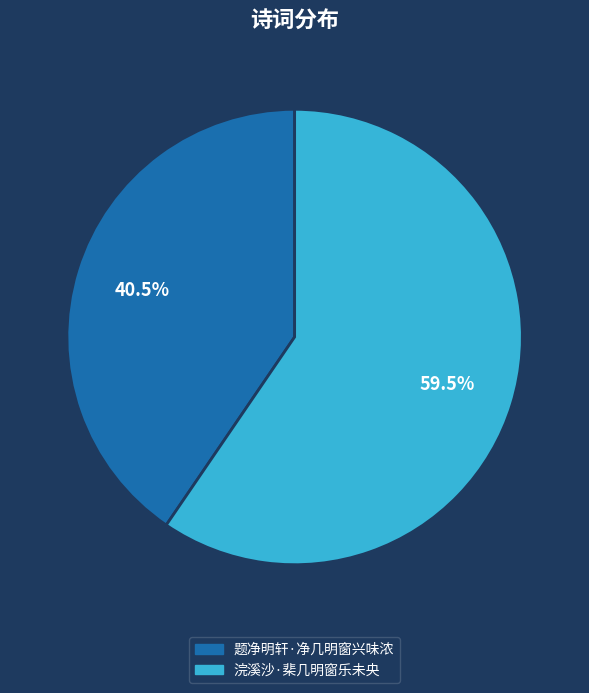

Rank the categories by value from lowest to highest.

题净明轩·净几明窗兴味浓, 浣溪沙·棐几明窗乐未央